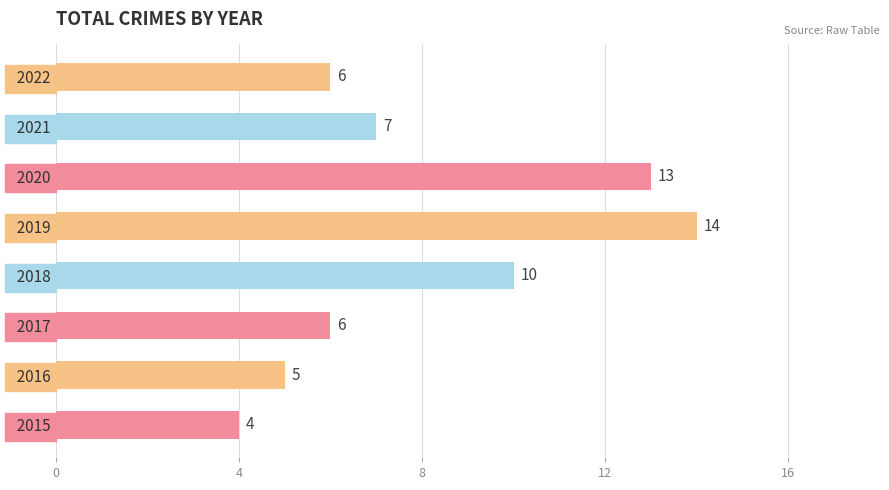

True or false: the data shows 6 at   2017.

True